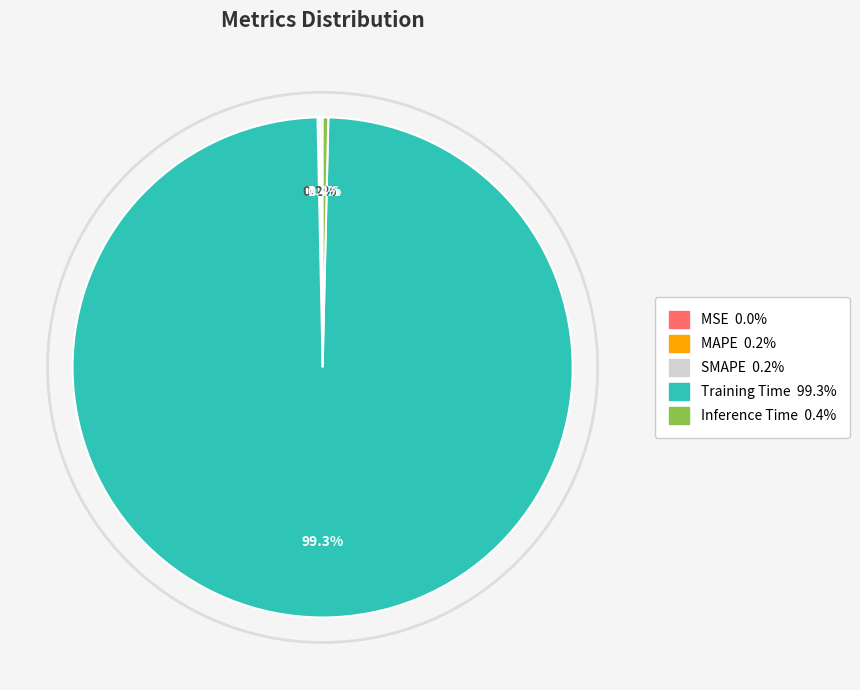

What portion of the pie excludes Training Time?

0.7%